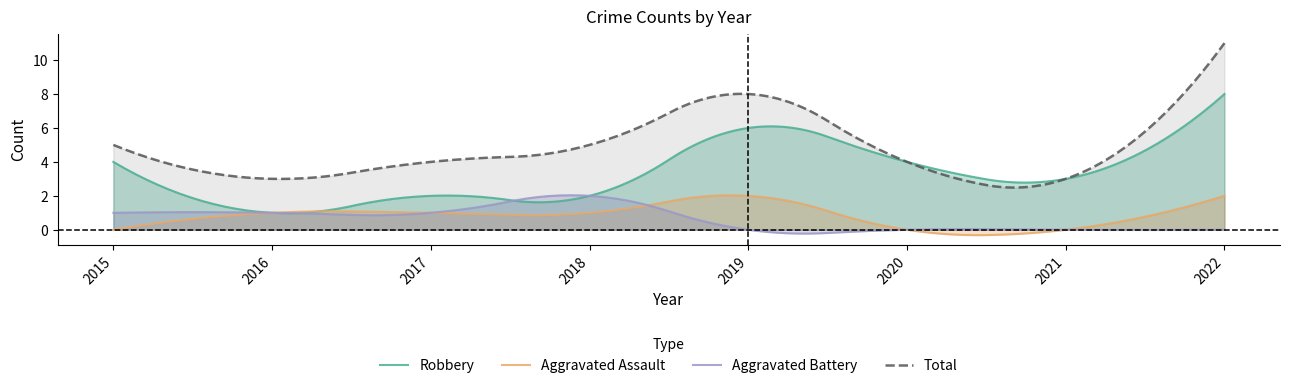

Reading left to right, list all the values displayed in this chart.

Robbery: 4	1	2	2	6	4	3	8
Aggravated Assault: 0	1	1	1	2	0	0	2
Aggravated Battery: 1	1	1	2	0	0	0	0
Total: 5	3	4	5	8	4	3	11